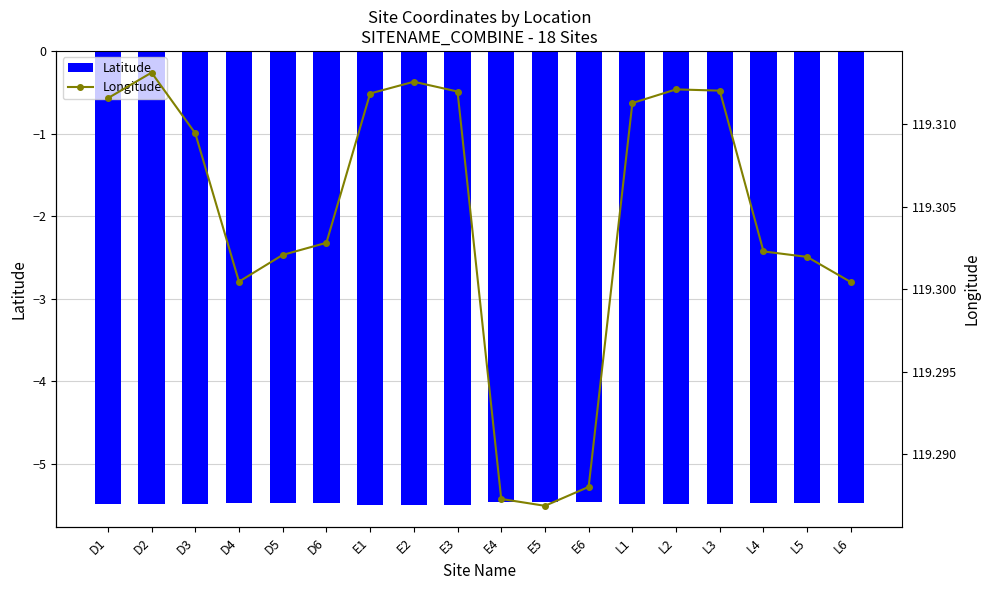

Is it true that Longitude equals 159.9 at D6?

False